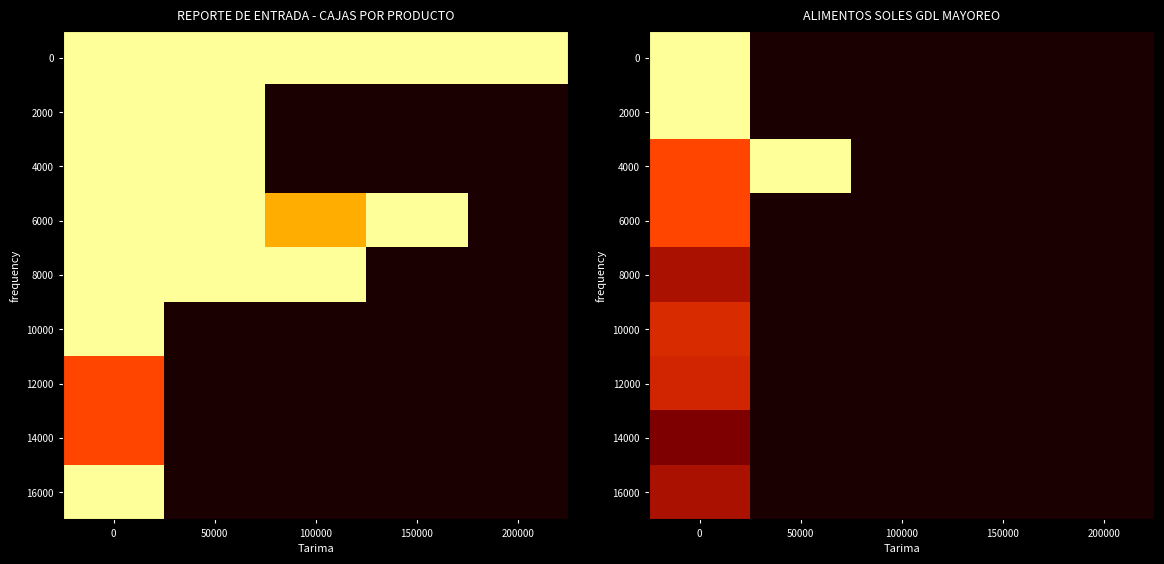

The 12000 series shows 0 at 150000. True or false?

True